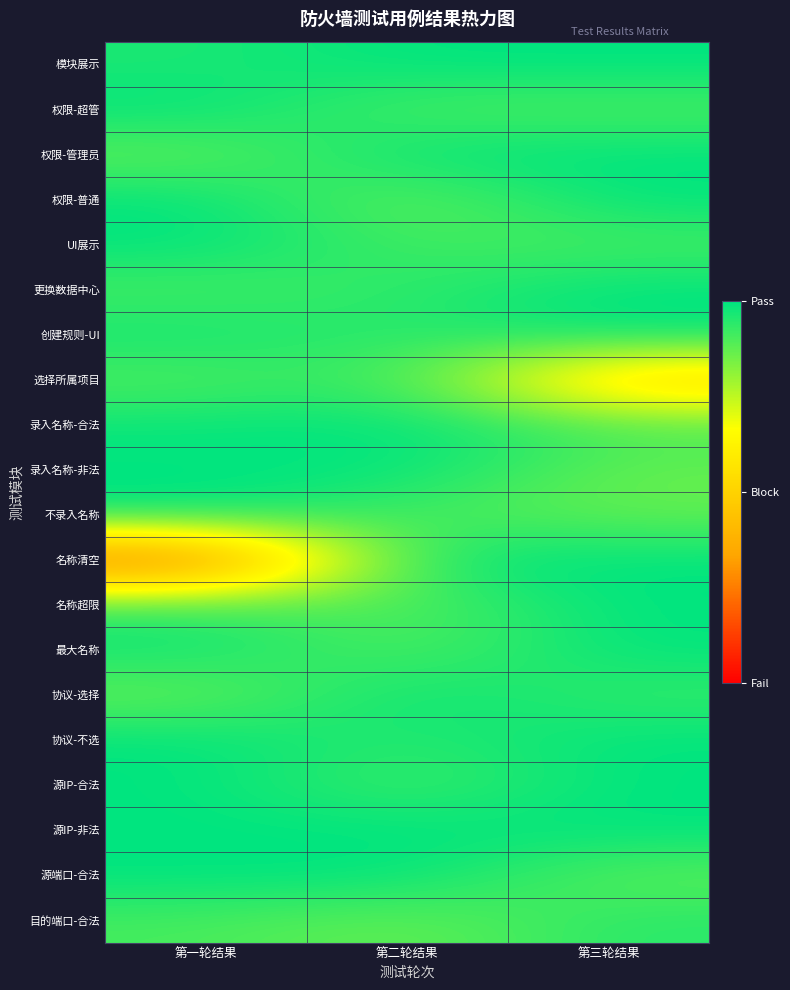

Reading right to left, list all the values displayed in this chart.

模块展示: 第三轮结果=2.0	第二轮结果=2.0	第一轮结果=1.9
权限-超管: 第三轮结果=1.8	第二轮结果=1.8	第一轮结果=2.0
权限-管理员: 第三轮结果=2.0	第二轮结果=2.0	第一轮结果=1.7
权限-普通: 第三轮结果=2.0	第二轮结果=1.7	第一轮结果=2.0
UI展示: 第三轮结果=1.8	第二轮结果=1.8	第一轮结果=2.0
更换数据中心: 第三轮结果=2.0	第二轮结果=1.9	第一轮结果=1.8
创建规则-UI: 第三轮结果=2.0	第二轮结果=1.9	第一轮结果=2.0
选择所属项目: 第三轮结果=0.9	第二轮结果=1.9	第一轮结果=1.8
录入名称-合法: 第三轮结果=1.8	第二轮结果=2.0	第一轮结果=2.0
录入名称-非法: 第三轮结果=1.7	第二轮结果=2.0	第一轮结果=2.0
不录入名称: 第三轮结果=1.7	第二轮结果=1.8	第一轮结果=2.0
名称清空: 第三轮结果=2.0	第二轮结果=2.0	第一轮结果=0.3
名称超限: 第三轮结果=2.0	第二轮结果=1.8	第一轮结果=1.9
最大名称: 第三轮结果=2.0	第二轮结果=1.8	第一轮结果=2.0
协议-选择: 第三轮结果=1.9	第二轮结果=2.0	第一轮结果=1.7
协议-不选: 第三轮结果=2.0	第二轮结果=1.9	第一轮结果=2.0
源IP-合法: 第三轮结果=2.0	第二轮结果=1.8	第一轮结果=2.0
源IP-非法: 第三轮结果=2.0	第二轮结果=2.0	第一轮结果=2.0
源端口-合法: 第三轮结果=1.8	第二轮结果=2.0	第一轮结果=2.0
目的端口-合法: 第三轮结果=1.9	第二轮结果=1.7	第一轮结果=1.8